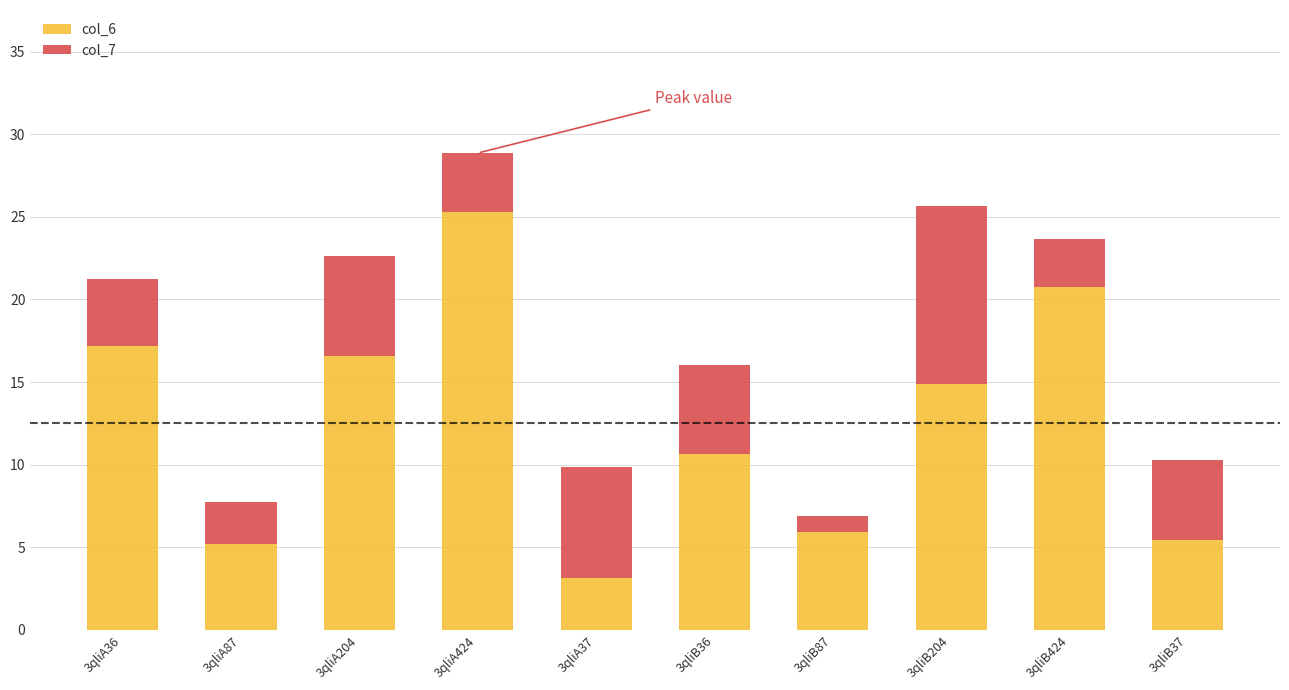

What is the average value of the col_6 series?

12.5